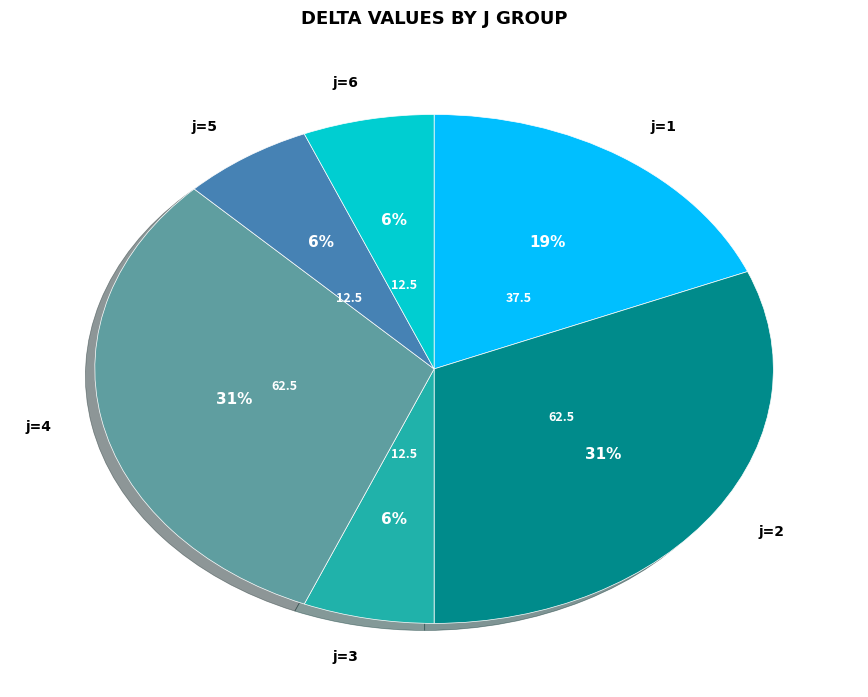

To the nearest percent, what percentage of the pie is j=2?

31%